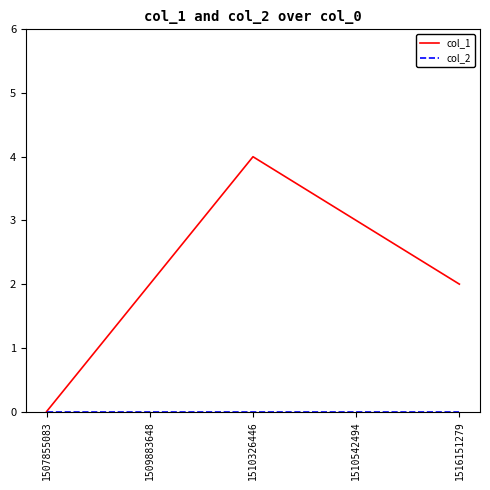

Which series changed the most between 1510542494 and 1516151279?

col_1